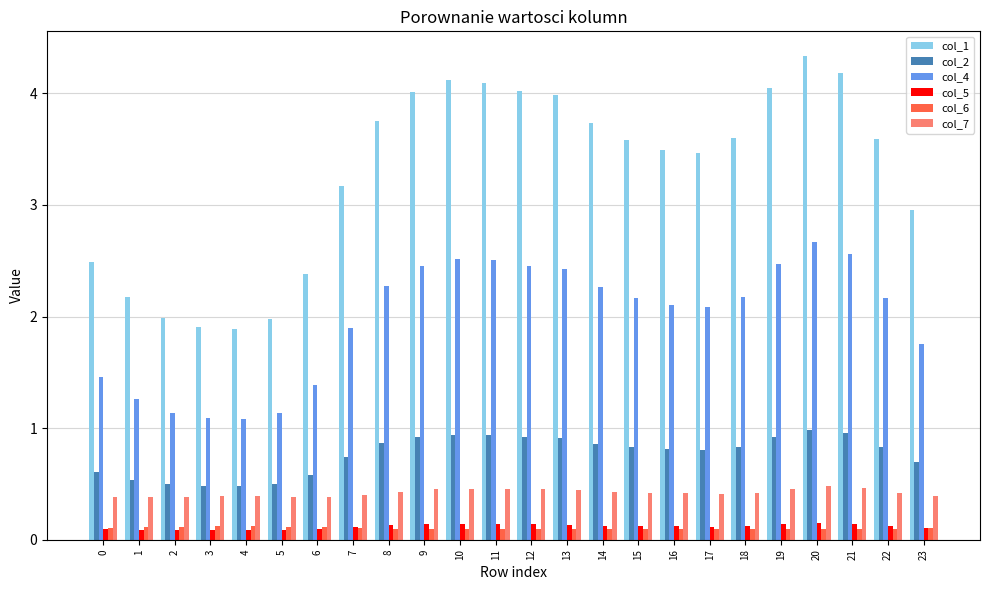

What are all the series names shown in the legend?

col_1, col_2, col_4, col_5, col_6, col_7